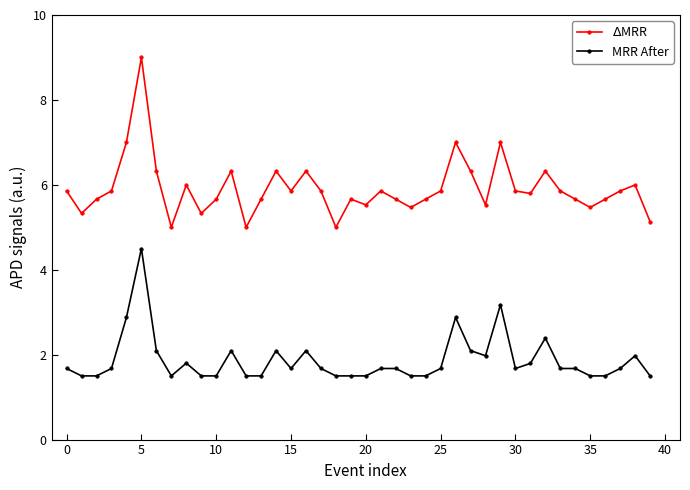

True or false: MRR After has more than 1 points higher than both neighbors.

True